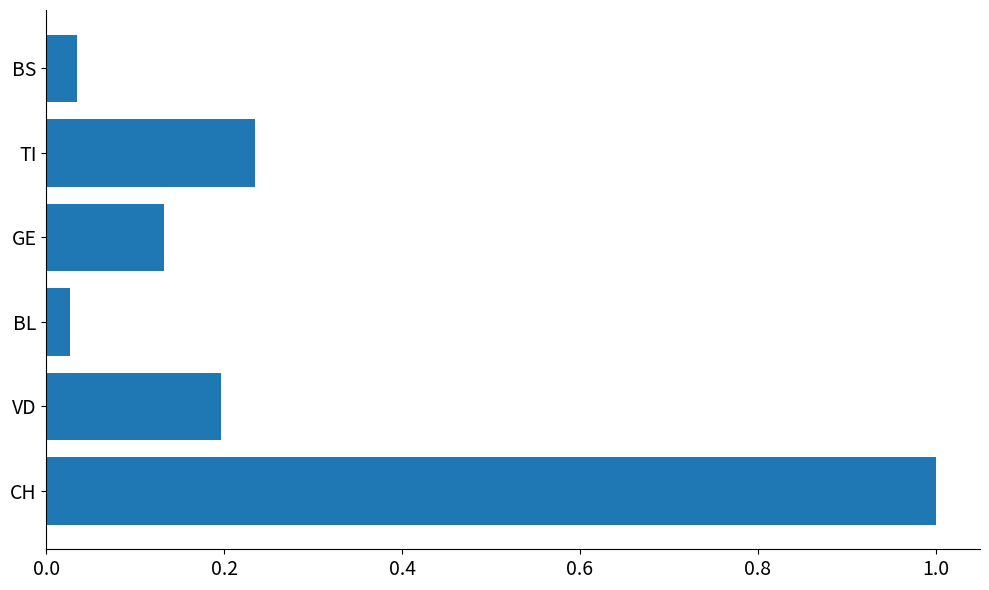

Is it true that the value at VD is 0.1?

False